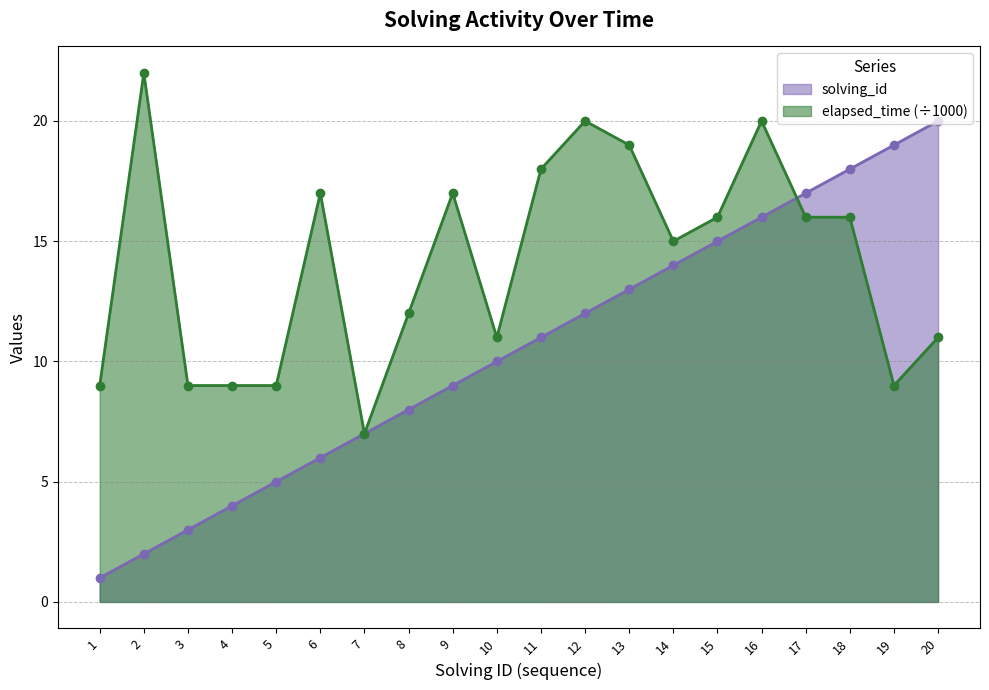

True or false: elapsed_time (÷1000) has a value of 16 at 17.

True